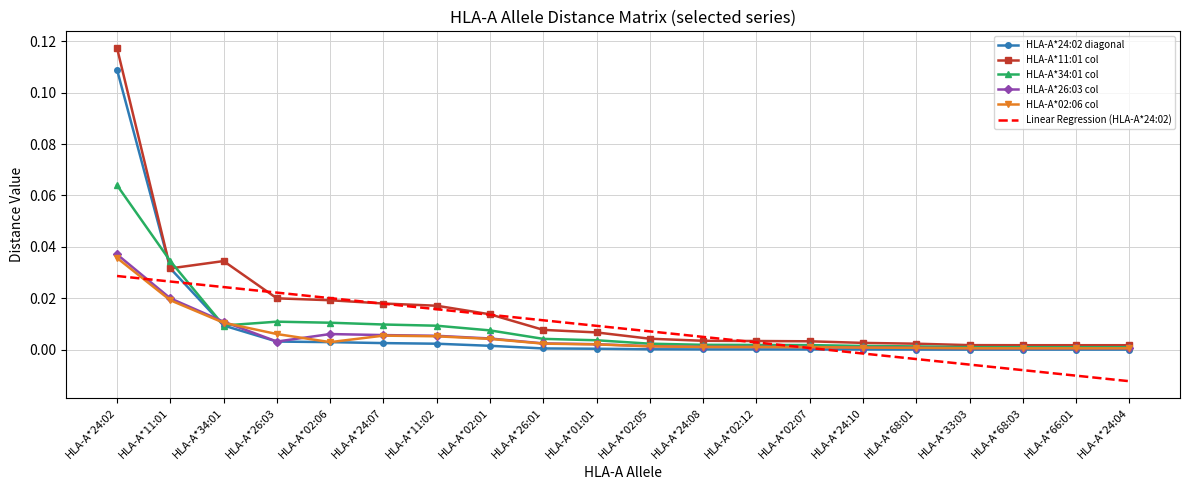

What position from the right is HLA-A*02:06?

16